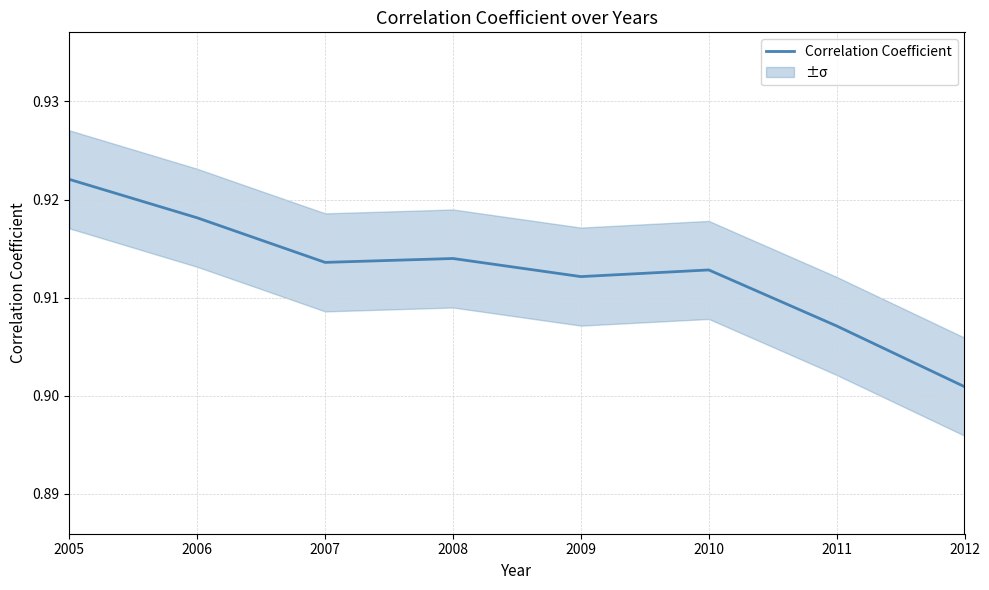

The chart shows a value of 0.9 at 2007. True or false?

True